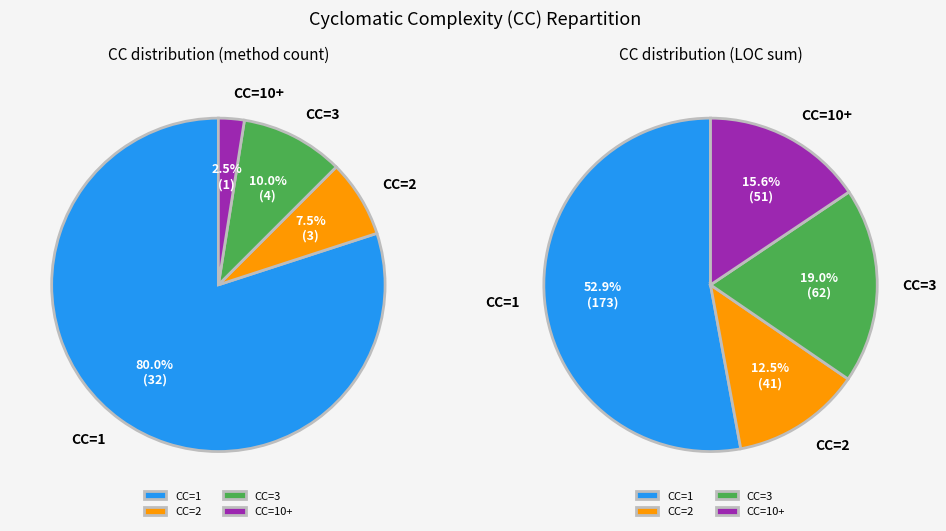

Rank the categories by value from lowest to highest.

CC=10+, CC=2, CC=3, CC=1